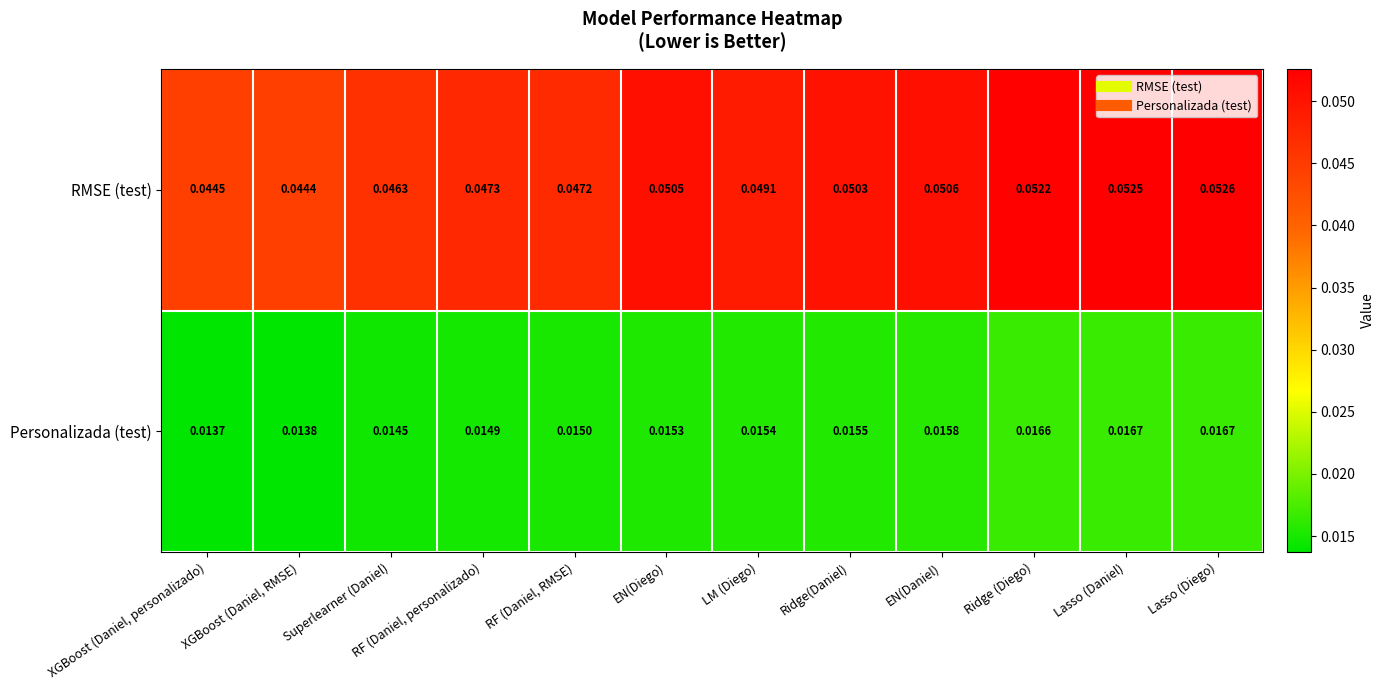

At how many categories does at least one series exceed 0?

12